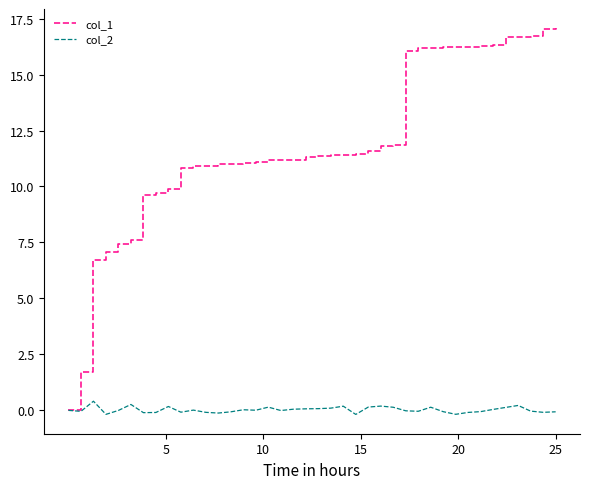

Which series has the largest range (max minus min)?

col_1